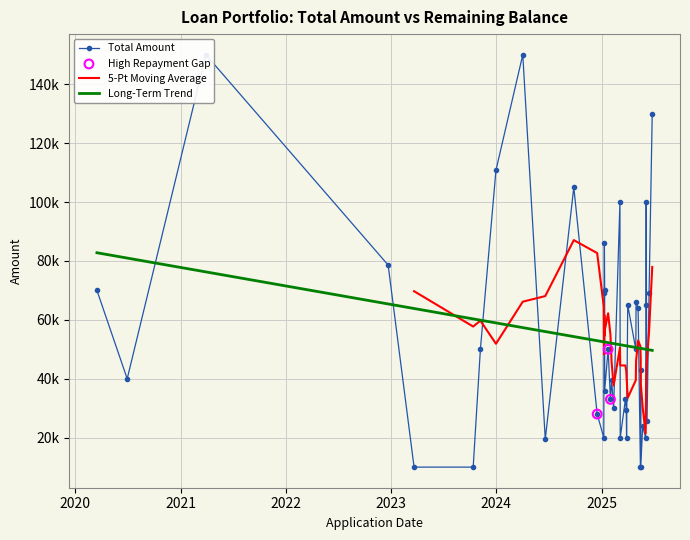

At how many categories does at least one series exceed 54113?

17